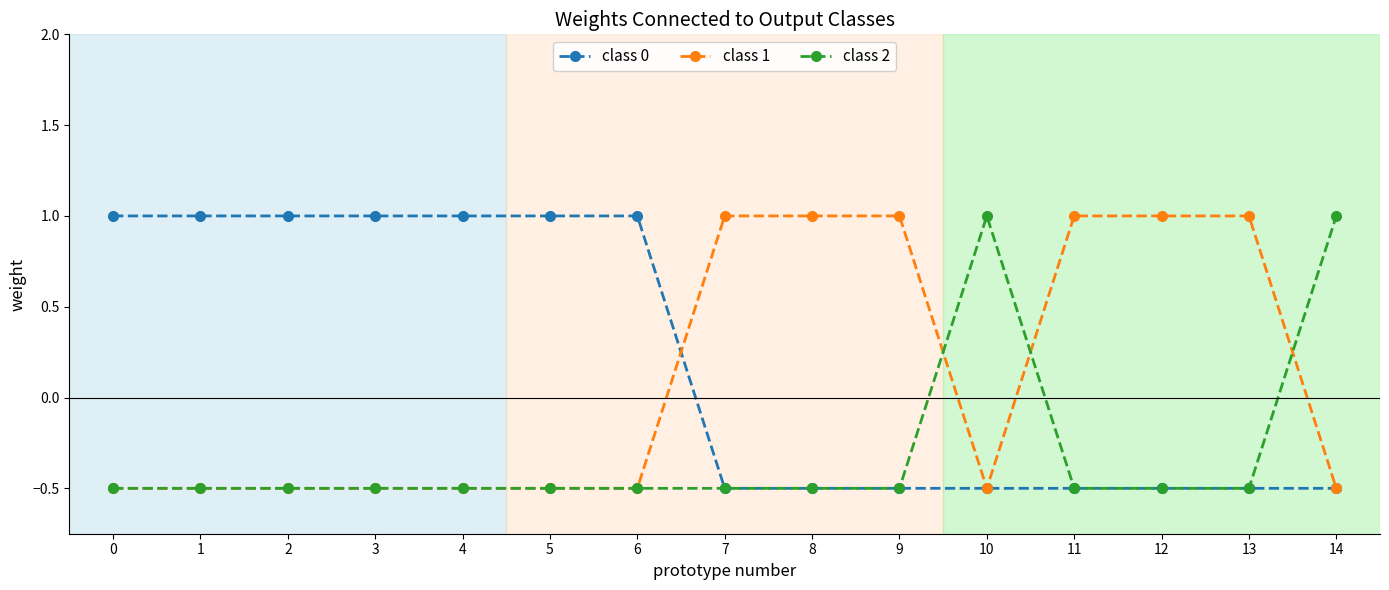

At how many categories does at least one series exceed 0?

15